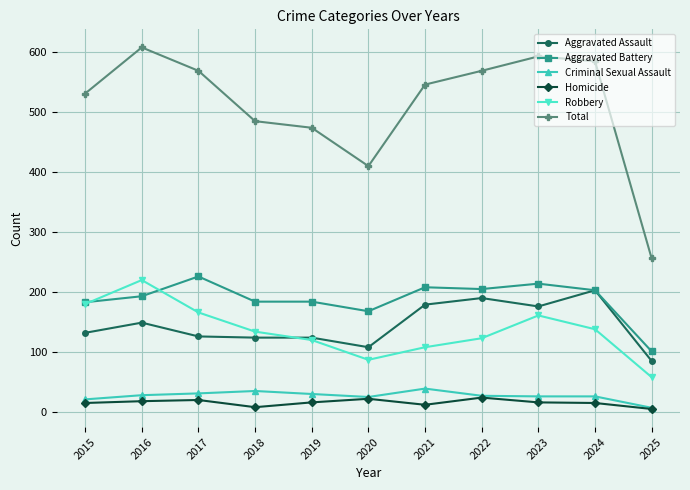

In Robbery, how many points are higher than both neighbors (excluding endpoints)?

2